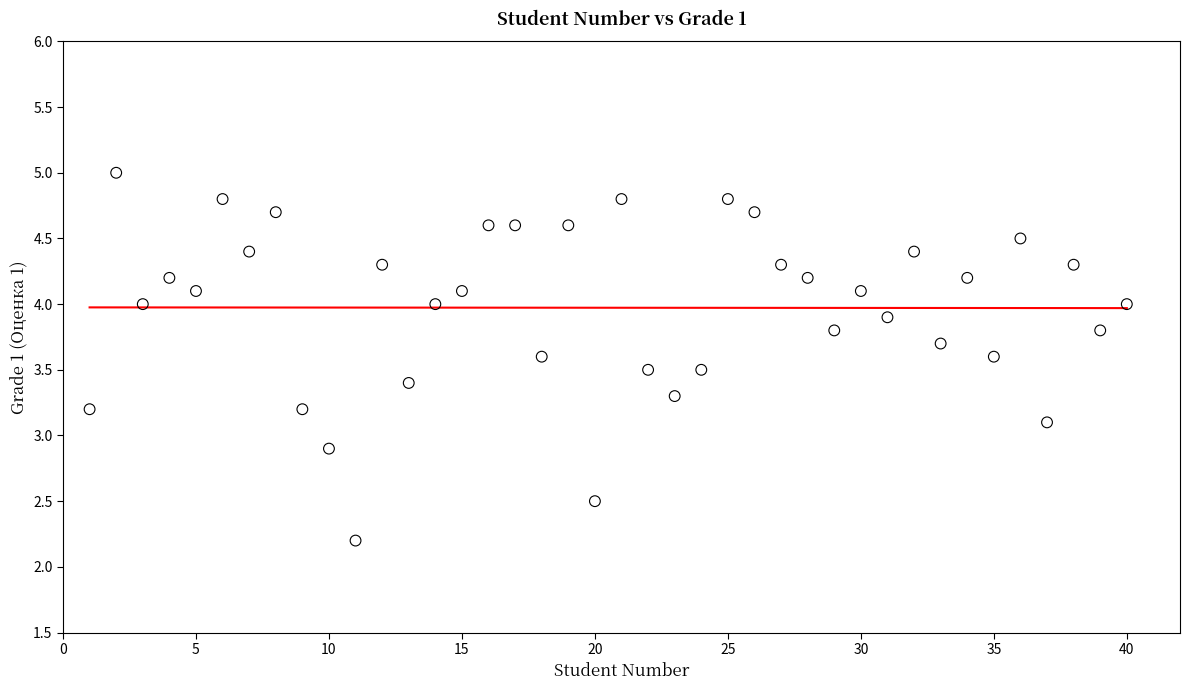

What is the range of X values (max minus min)?

39.0